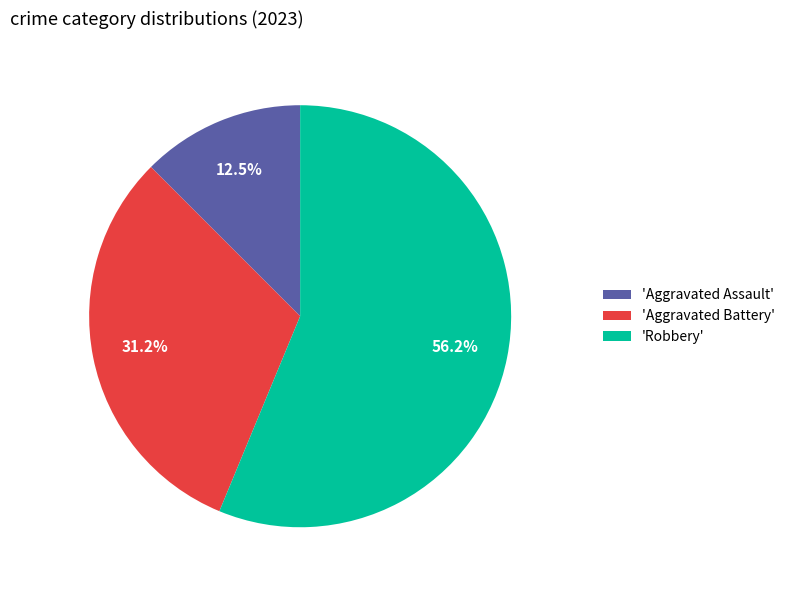

What percentage do 'Robbery' and 'Aggravated Battery' together represent?

87.5%